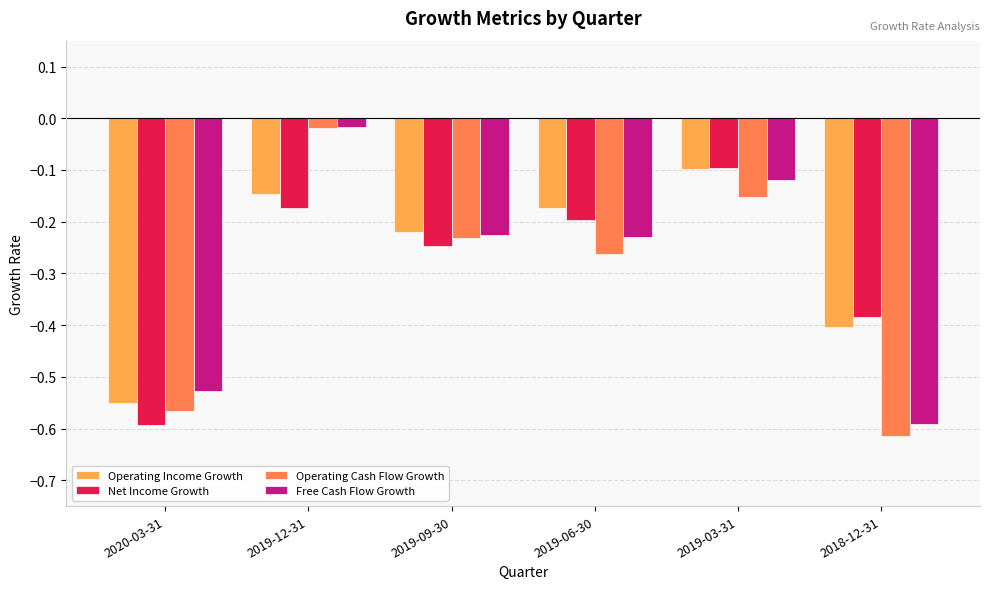

The Operating Cash Flow Growth series shows -0.3 at 2020-03-31. True or false?

False